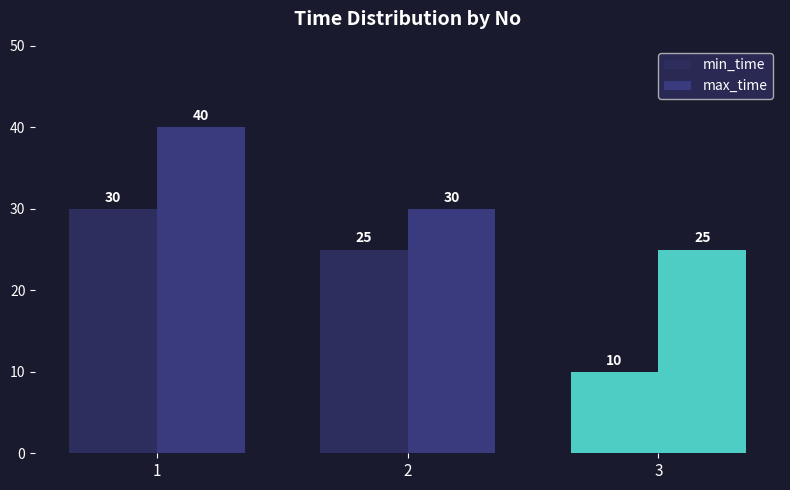

Which series changed the most between 2 and 3?

min_time